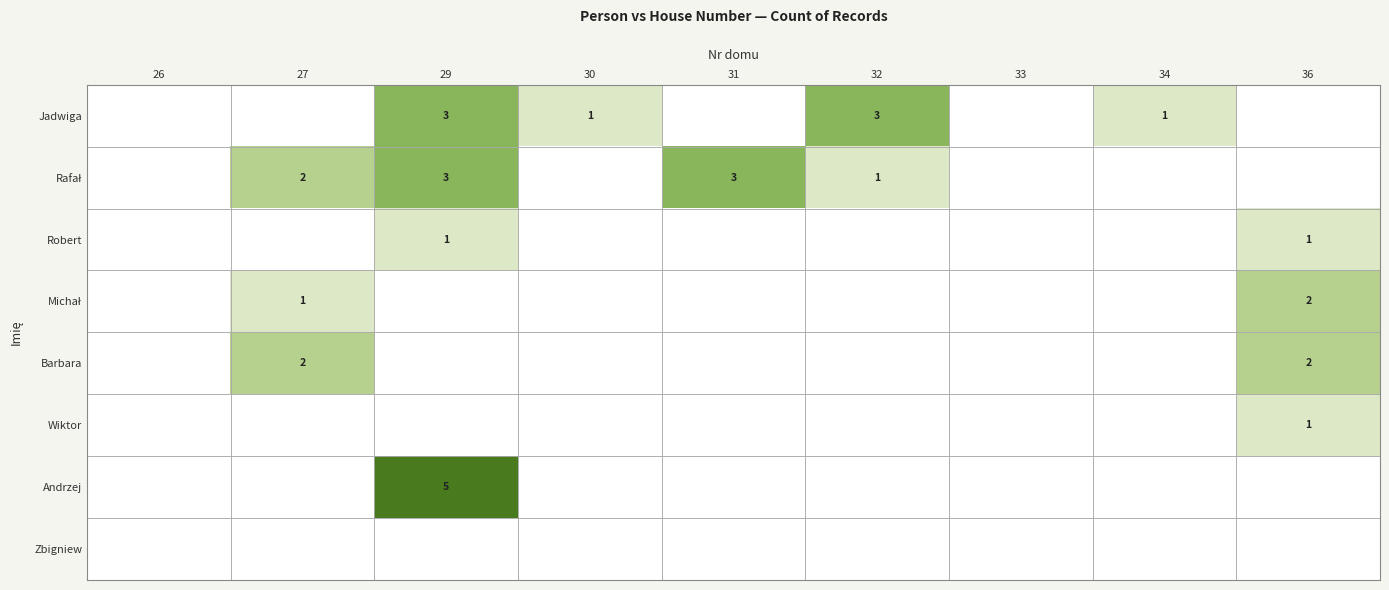

At how many categories does at least one series exceed 1?

5